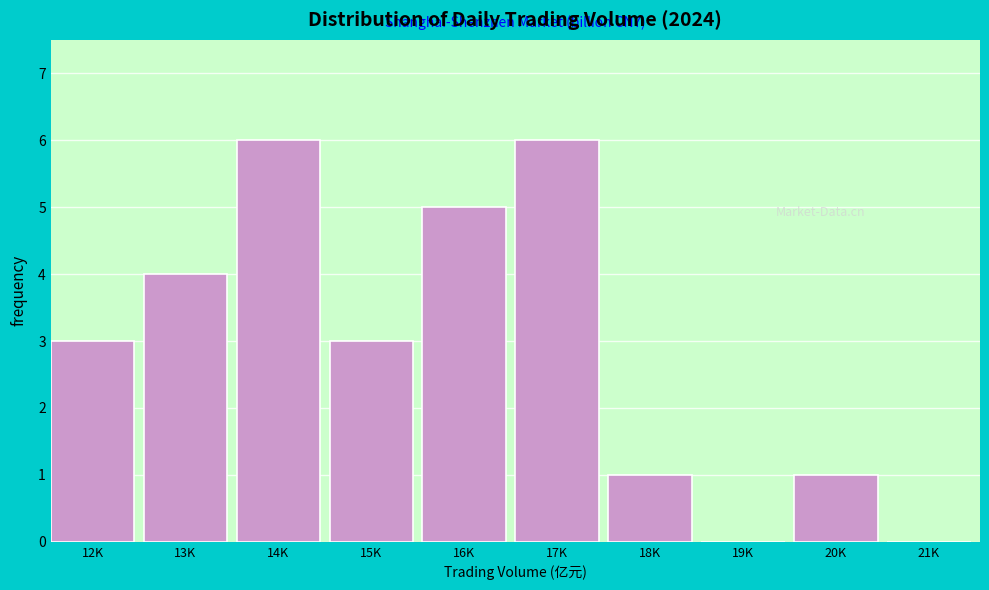

Reading left to right, list all the values displayed in this chart.

12K=3	13K=4	14K=6	15K=3	16K=5	17K=6	18K=1	19K=0	20K=1	21K=0